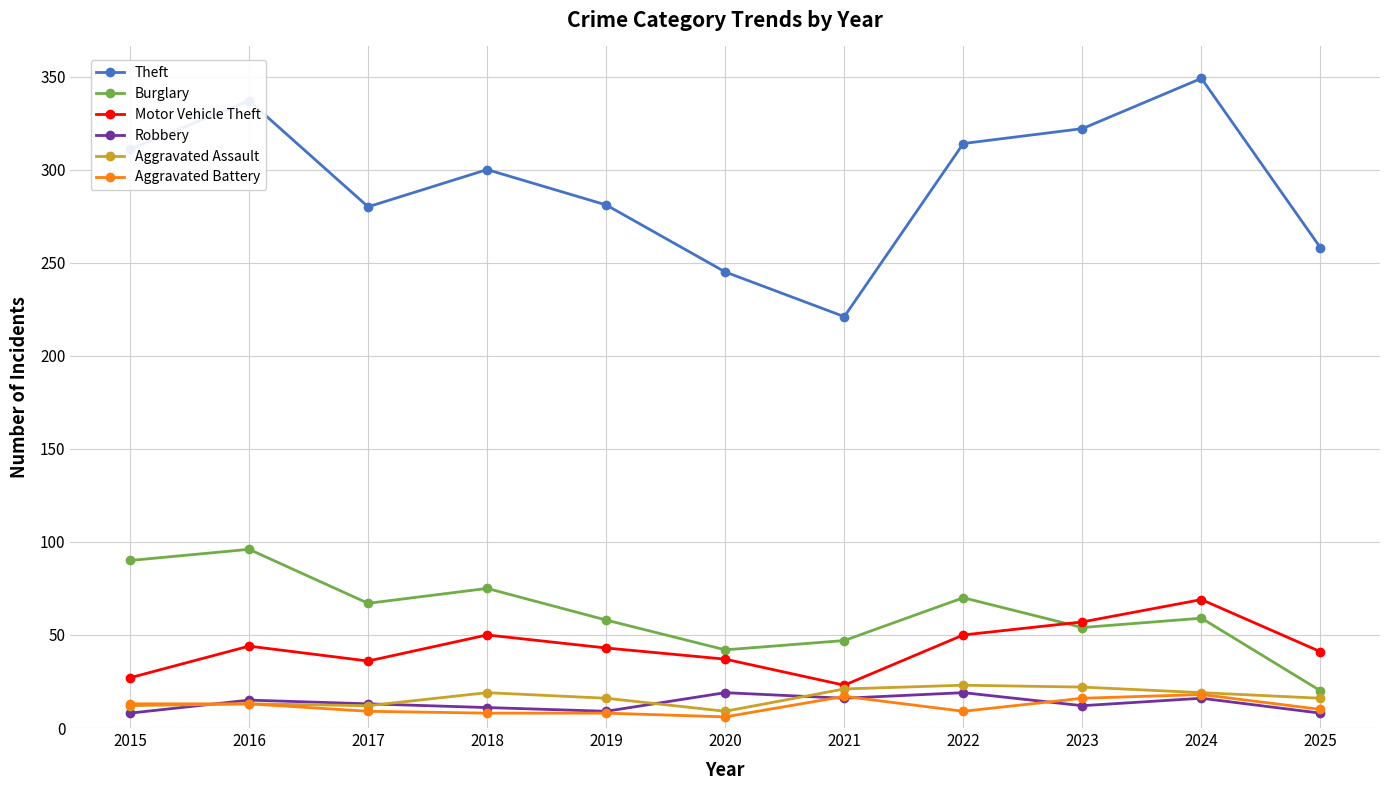

What is the highest value of the Burglary series?

96